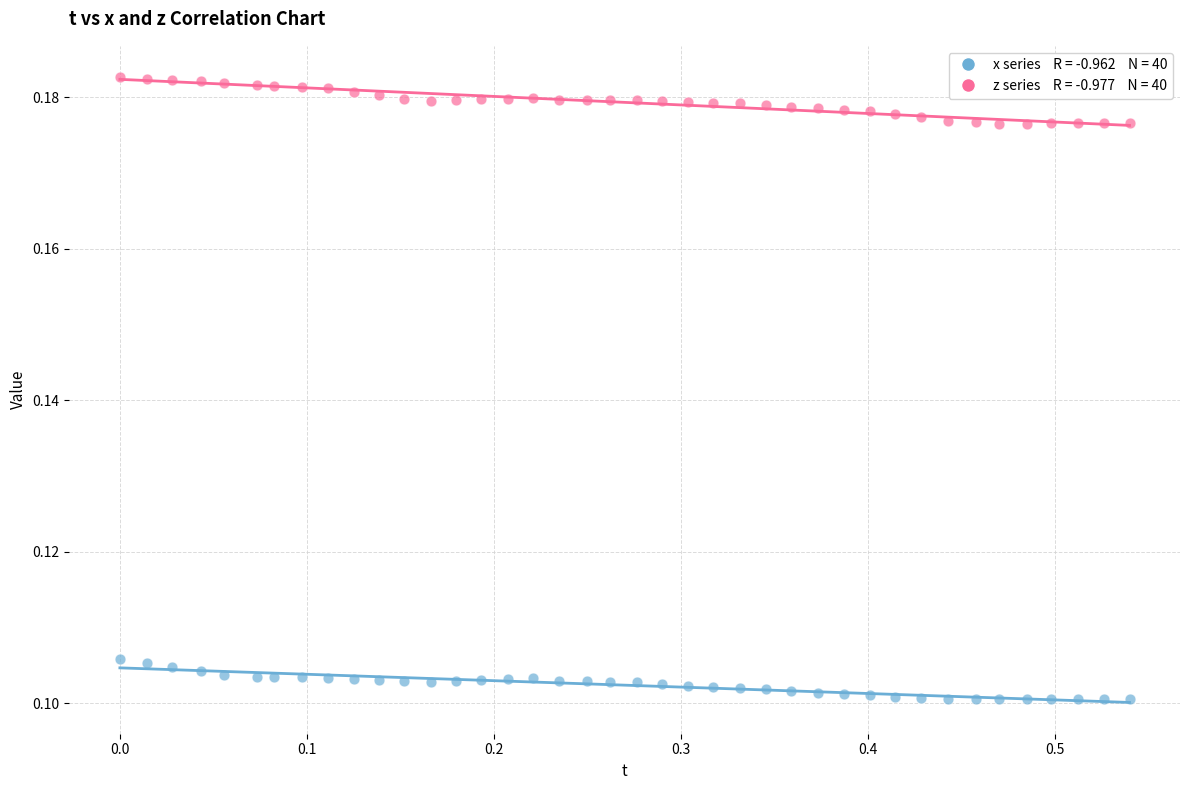

Across all data points, what is the range of X values (max minus min)?

0.5